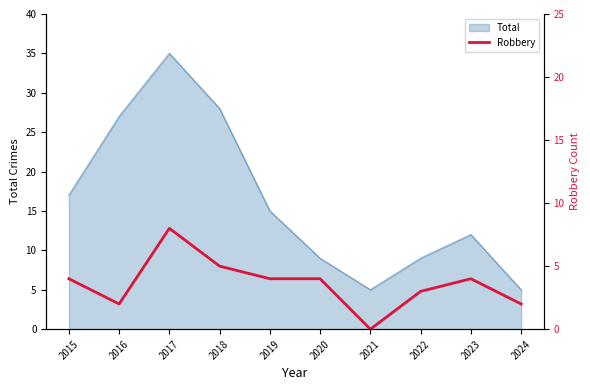

Reading left to right, extract all data points from this chart.

2015=4	2016=2	2017=8	2018=5	2019=4	2020=4	2021=0	2022=3	2023=4	2024=2